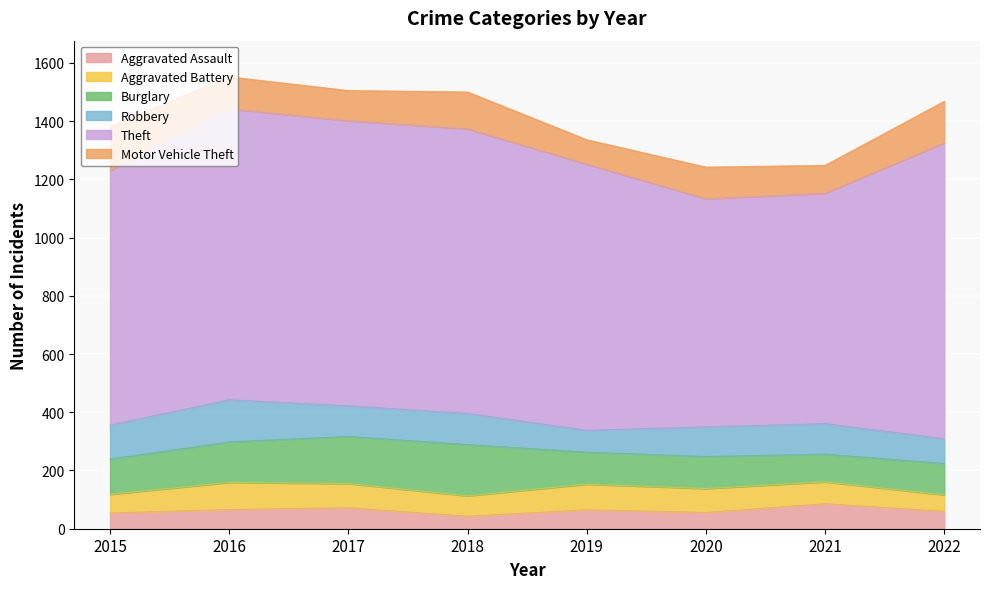

Where is the first local minimum for Motor Vehicle Theft?

2017